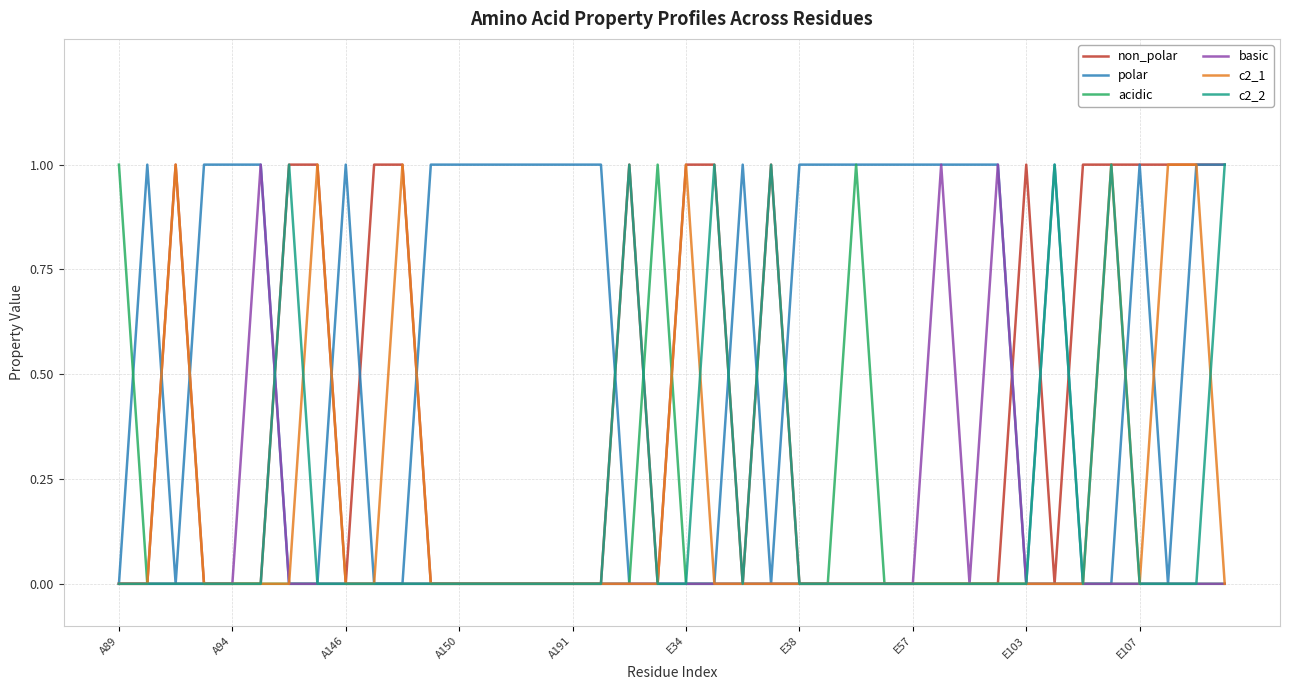

True or false: c2_2 has more than 0 points higher than both neighbors.

True